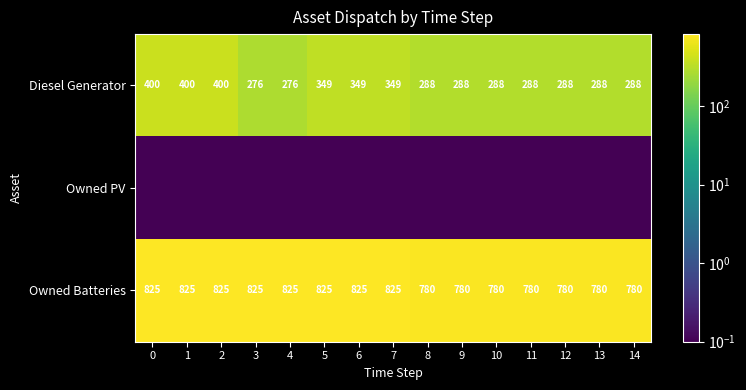

What is the total value across all series at 3?

1101.1